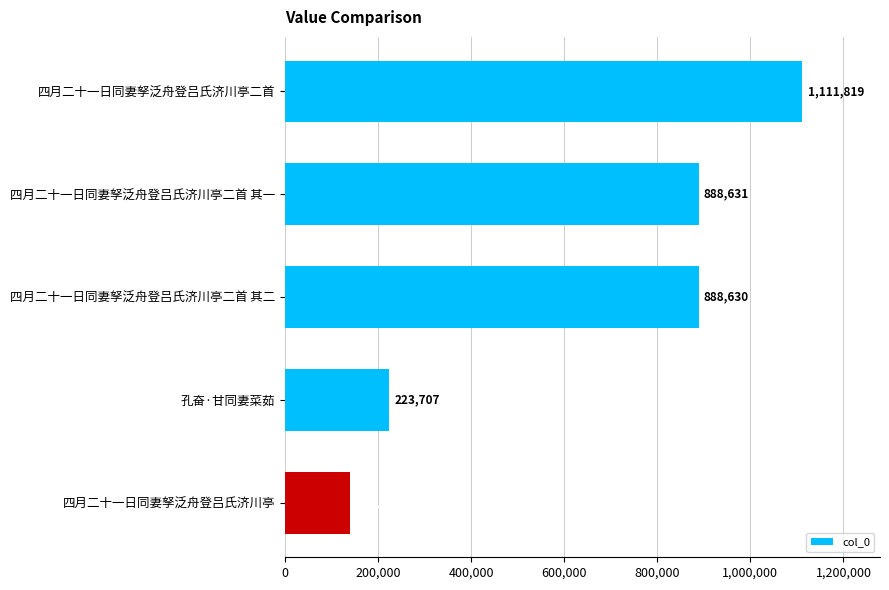

Reading top to bottom, transcribe all the data shown in this chart.

四月二十一日同妻孥泛舟登吕氏济川亭二首=1111819	四月二十一日同妻孥泛舟登吕氏济川亭二首 其一=888631	四月二十一日同妻孥泛舟登吕氏济川亭二首 其二=888630	孔奋·甘同妻菜茹=223707	四月二十一日同妻孥泛舟登吕氏济川亭=139060